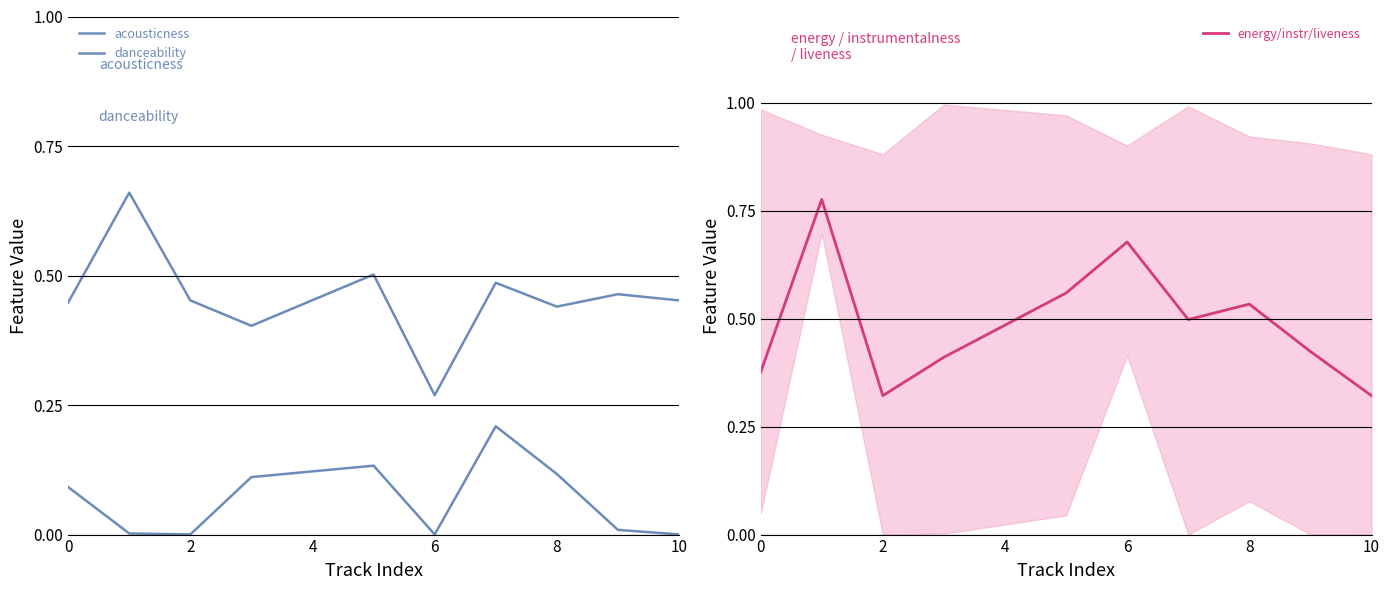

What is the value of the danceability point at the 2nd from the left?

0.7